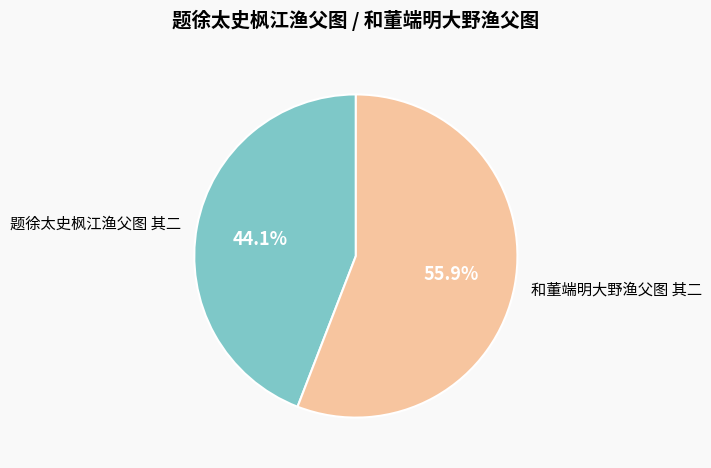

True or false: 和董端明大野渔父图 其二 accounts for 56% of the total.

True